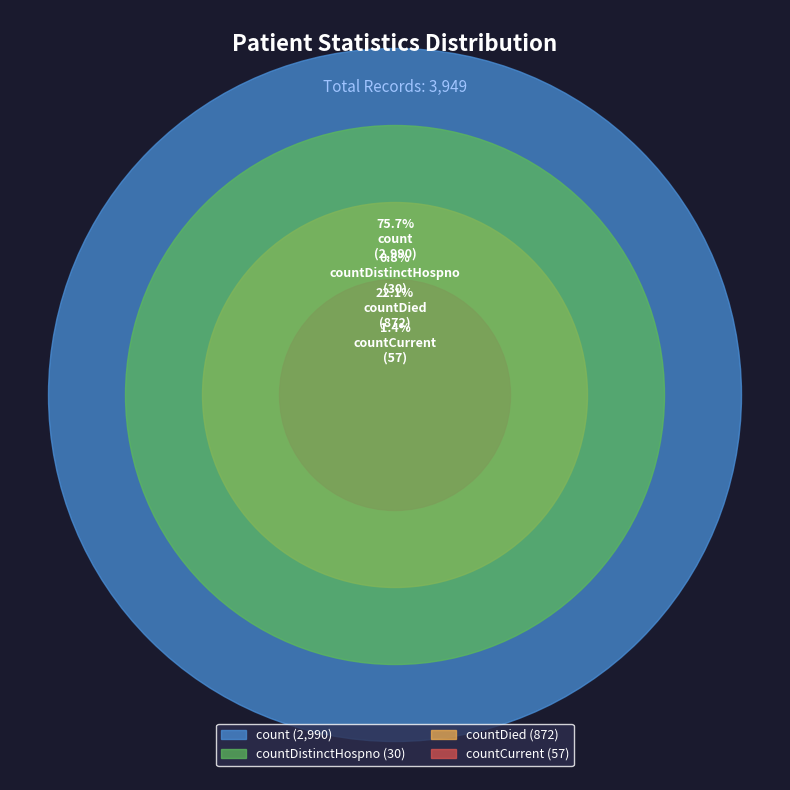

Which category accounts for the majority?

count